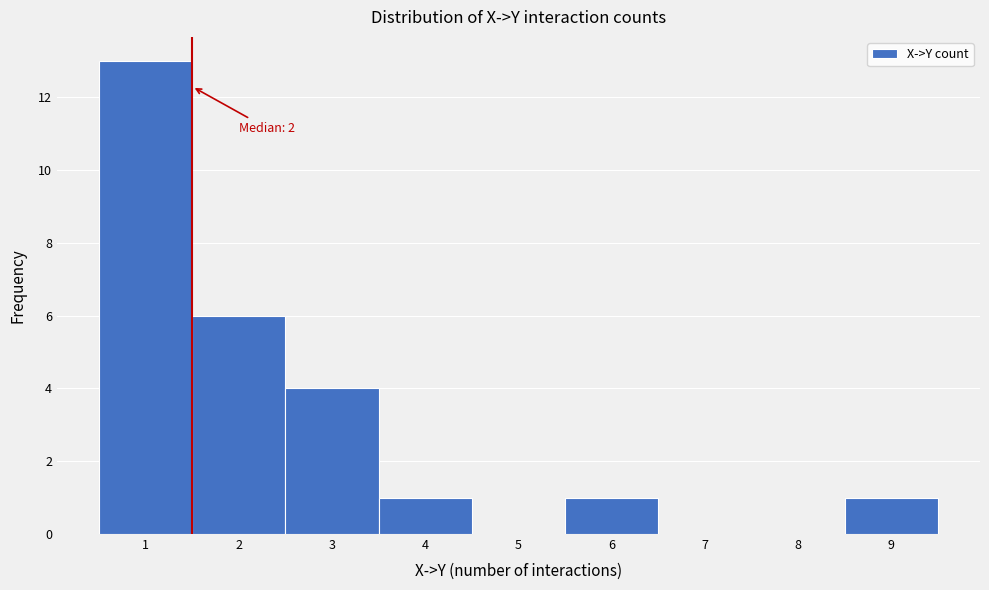

Over which range of the x-axis is the bar tallest?

0.5 to 1.5